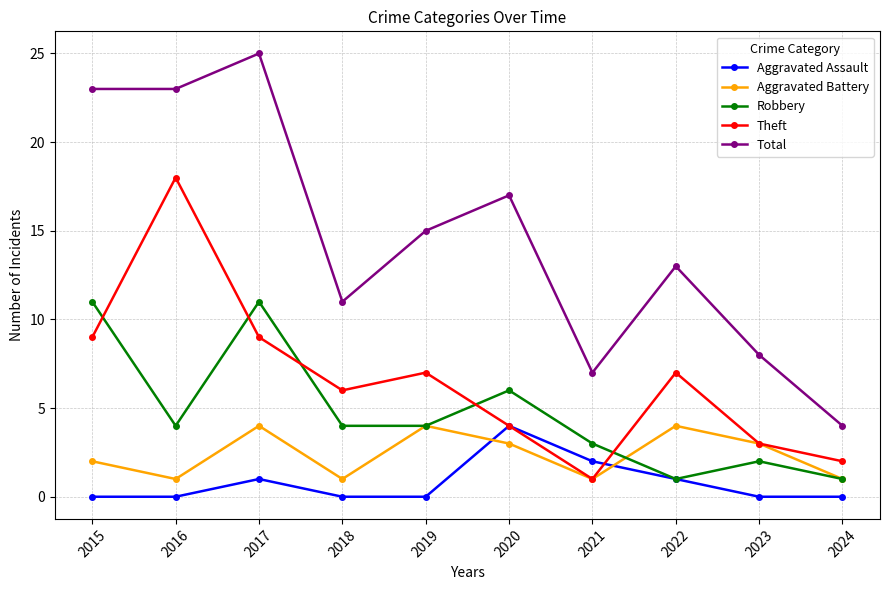

Reading left to right, extract all data points from this chart.

Aggravated Assault: 2015=0	2016=0	2017=1	2018=0	2019=0	2020=4	2021=2	2022=1	2023=0	2024=0
Aggravated Battery: 2015=2	2016=1	2017=4	2018=1	2019=4	2020=3	2021=1	2022=4	2023=3	2024=1
Robbery: 2015=11	2016=4	2017=11	2018=4	2019=4	2020=6	2021=3	2022=1	2023=2	2024=1
Theft: 2015=9	2016=18	2017=9	2018=6	2019=7	2020=4	2021=1	2022=7	2023=3	2024=2
Total: 2015=23	2016=23	2017=25	2018=11	2019=15	2020=17	2021=7	2022=13	2023=8	2024=4